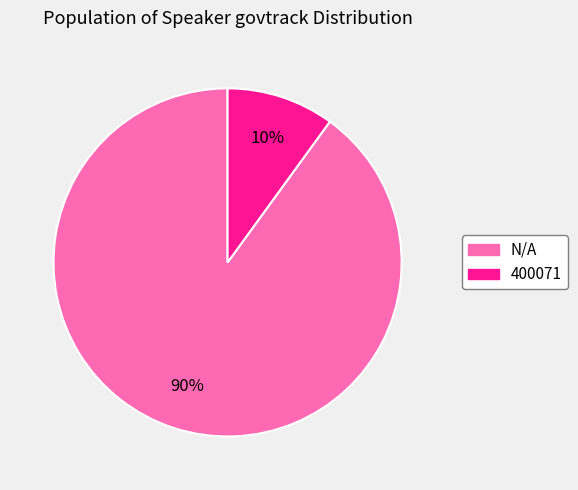

What is the smallest slice in the pie chart?

400071